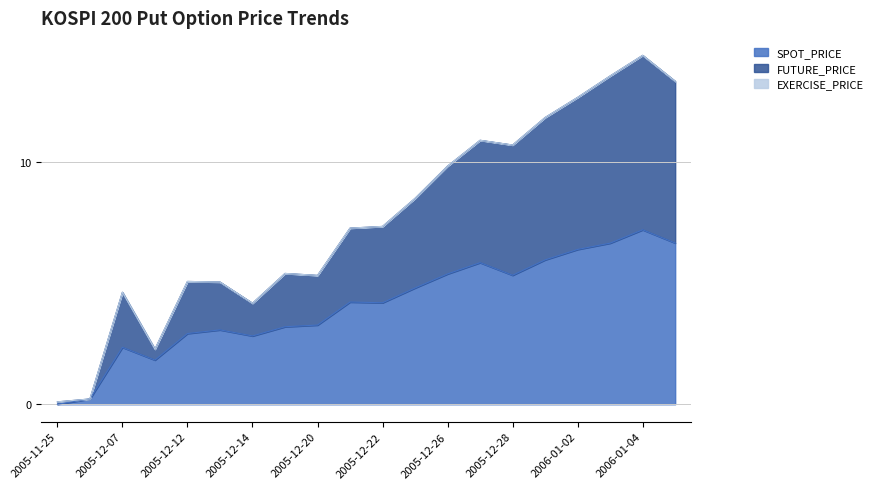

True or false: SPOT_PRICE and FUTURE_PRICE intersect in this chart.

False